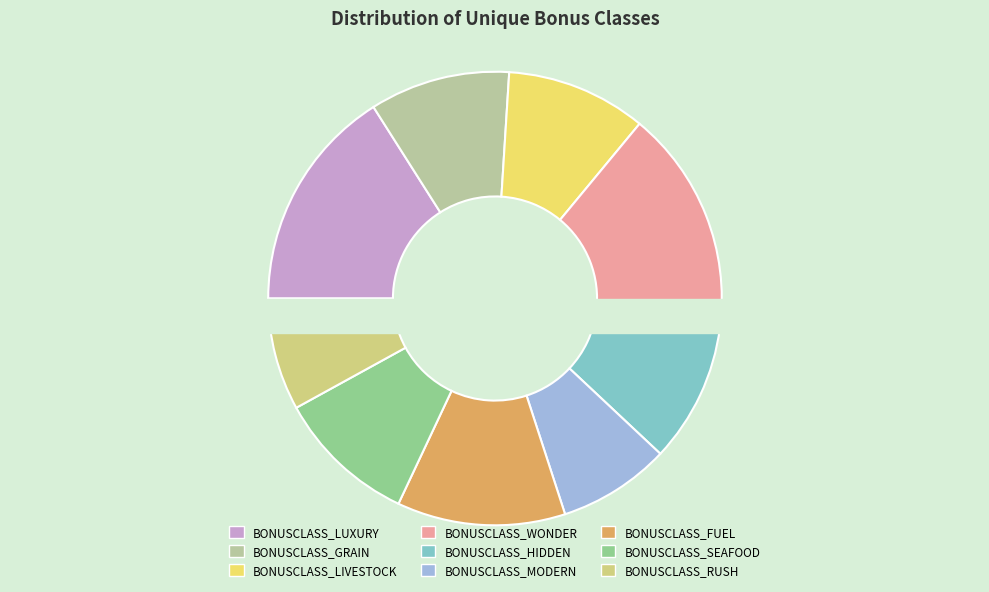

Does any single category account for the majority?

No